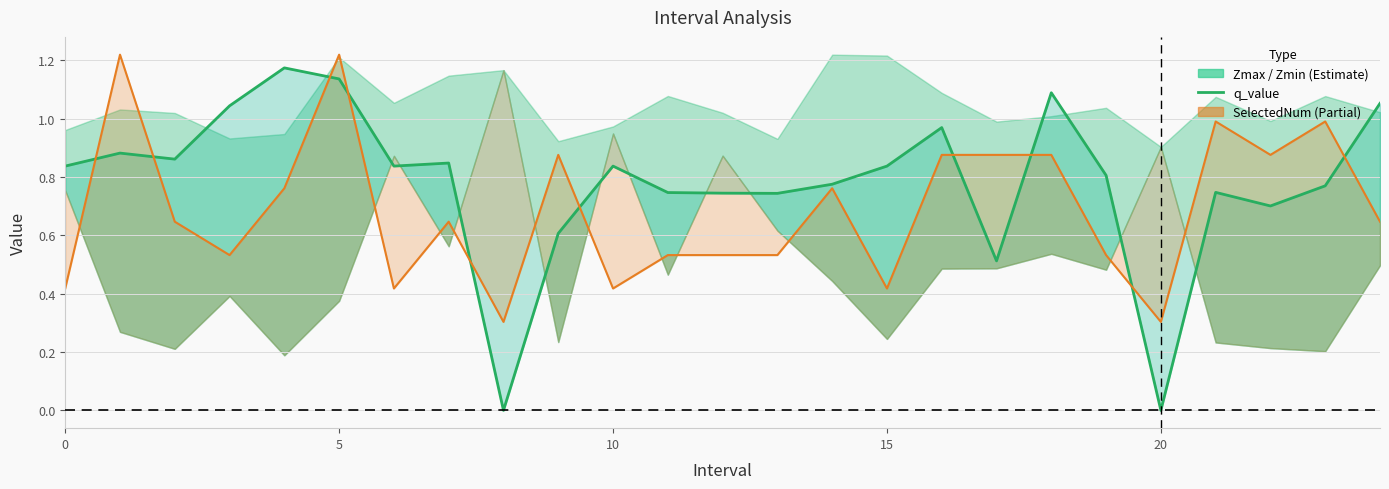

What is the maximum value shown in the chart?

1.2